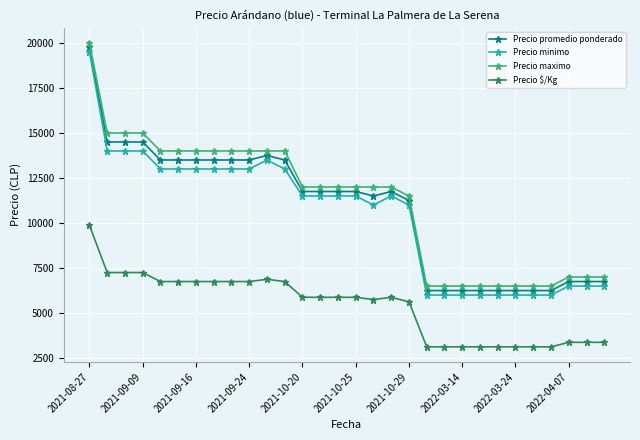

What is the minimum value for Precio $/Kg?

3125